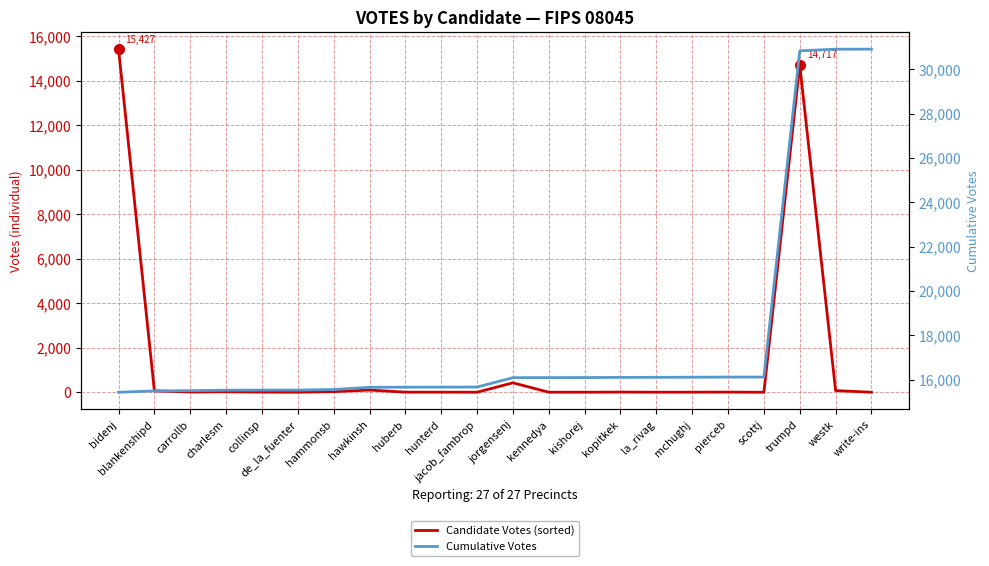

True or false: Candidate Votes (sorted) and Cumulative Votes cross at least once.

False